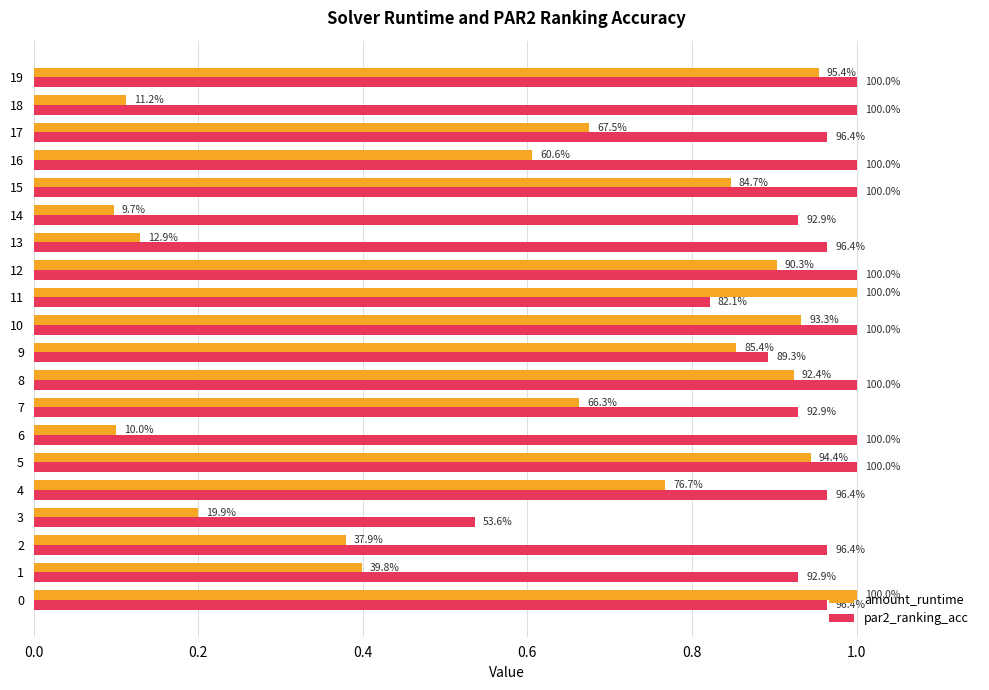

What are all the series names shown in the legend?

amount_runtime, par2_ranking_acc